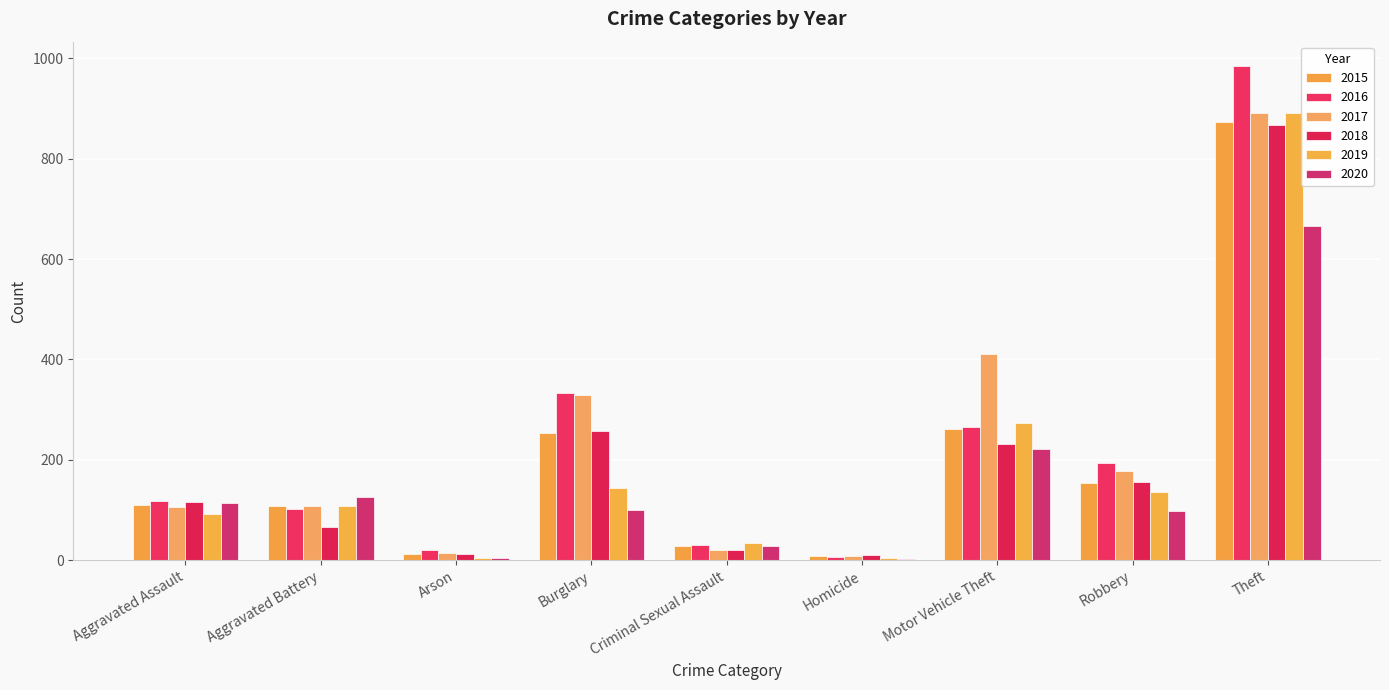

True or false: 2016 has a value of 585 at Burglary.

False